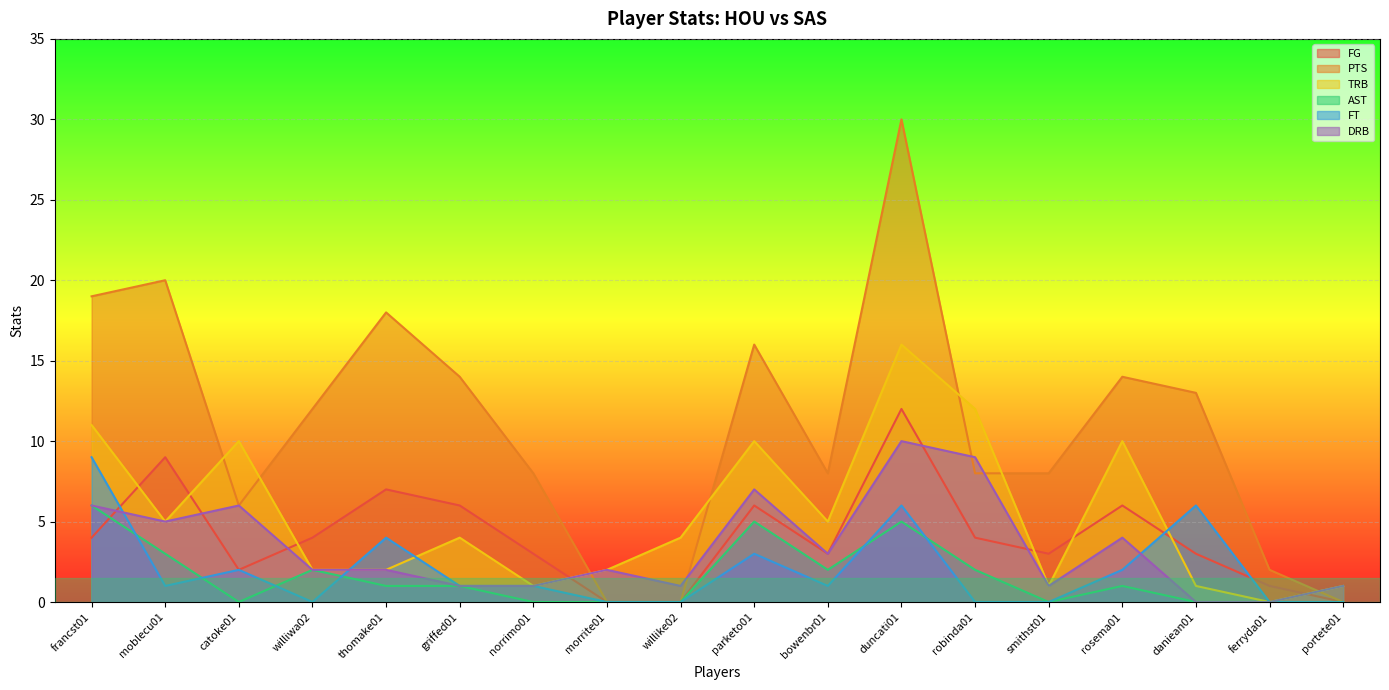

Rank the categories by AST value from lowest to highest.

catoke01, norrimo01, morrite01, willike02, smithst01, daniean01, ferryda01, portete01, thomake01, griffed01, rosema01, williwa02, bowenbr01, robinda01, moblecu01, parketo01, duncati01, francst01